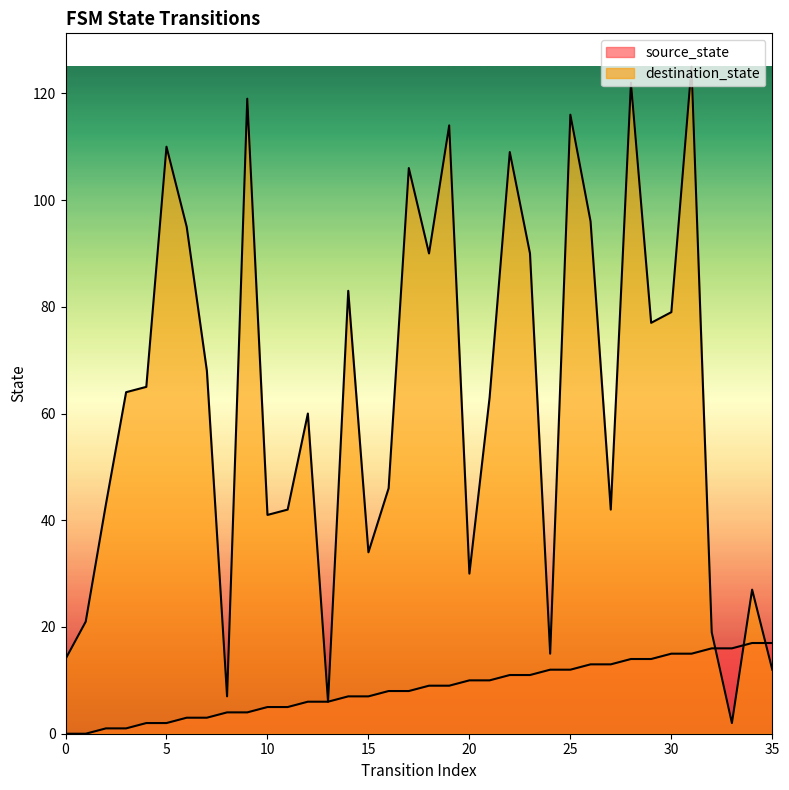

Reading left to right, transcribe all the data shown in this chart.

source_state: 0=0	1=0	2=1	3=1	4=2	5=2	6=3	7=3	8=4	9=4	10=5	11=5	12=6	13=6	14=7	15=7	16=8	17=8	18=9	19=9	20=10	21=10	22=11	23=11	24=12	25=12	26=13	27=13	28=14	29=14	30=15	31=15	32=16	33=16	34=17	35=17
destination_state: 0=14	1=21	2=43	3=64	4=65	5=110	6=95	7=68	8=7	9=119	10=41	11=42	12=60	13=6	14=83	15=34	16=46	17=106	18=90	19=114	20=30	21=63	22=109	23=90	24=15	25=116	26=96	27=42	28=122	29=77	30=79	31=125	32=19	33=2	34=27	35=12